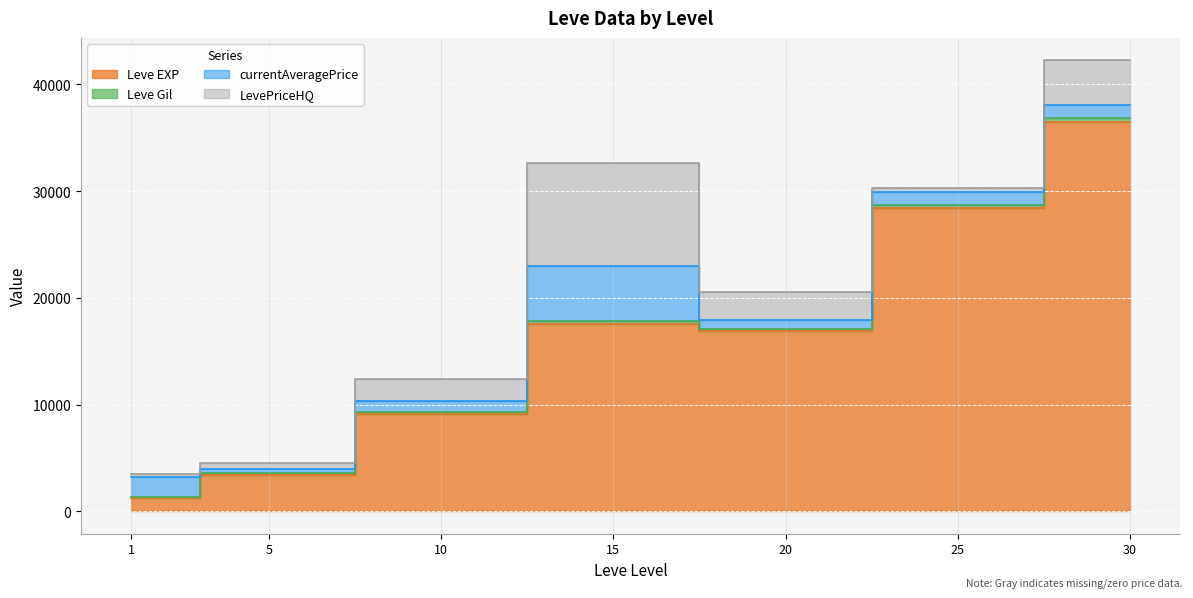

How many distinct data groups are displayed?

4